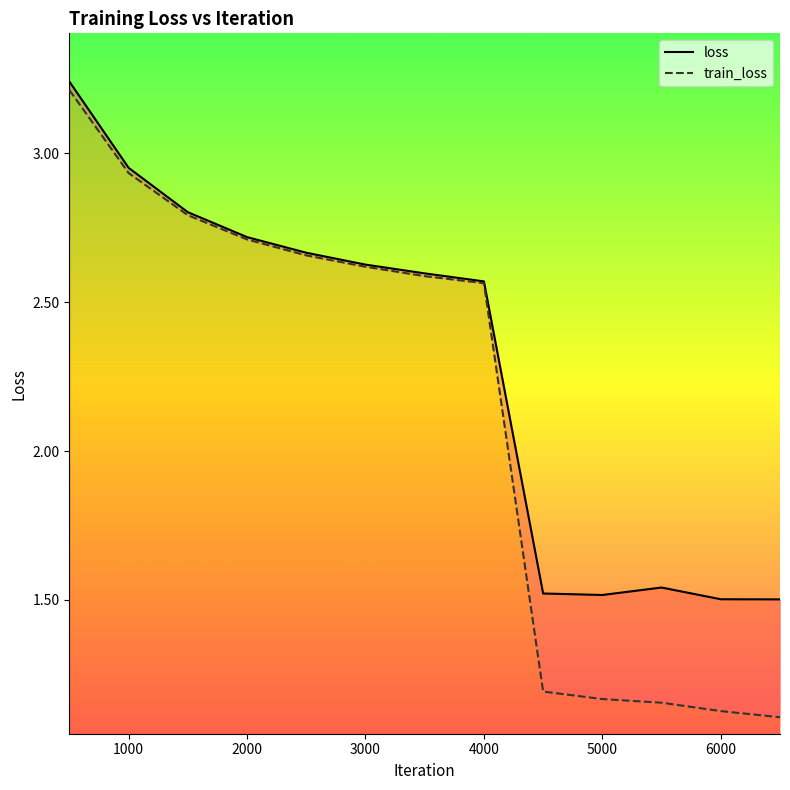

Reading left to right, what are all the values shown in this chart?

loss: 500=3.2	1000=3.0	1500=2.8	2000=2.7	2500=2.7	3000=2.6	3500=2.6	4000=2.6	4500=1.5	5000=1.5	5500=1.5	6000=1.5	6500=1.5
train_loss: 500=3.2	1000=2.9	1500=2.8	2000=2.7	2500=2.7	3000=2.6	3500=2.6	4000=2.6	4500=1.2	5000=1.2	5500=1.2	6000=1.1	6500=1.1